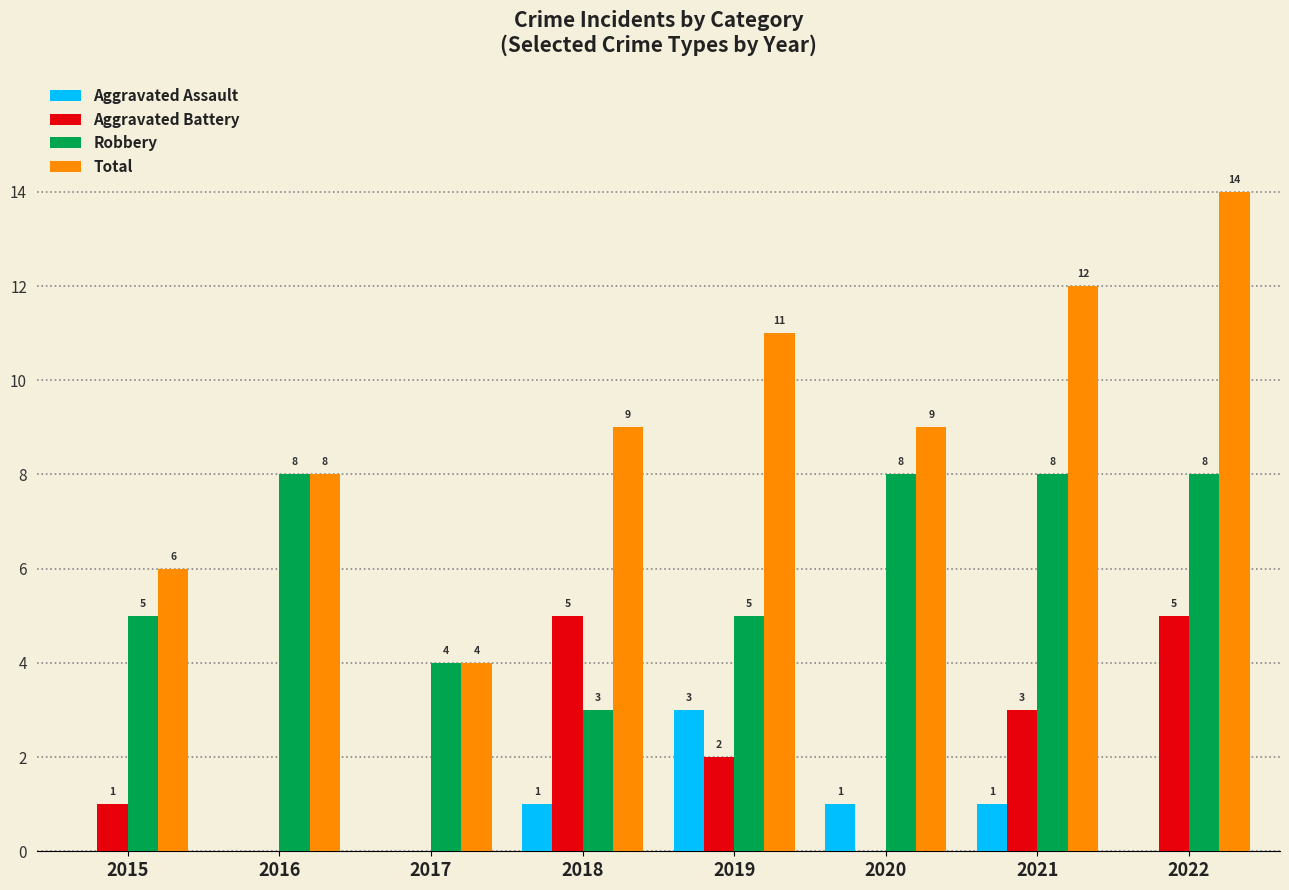

What is the sum of all Aggravated Battery values?

16